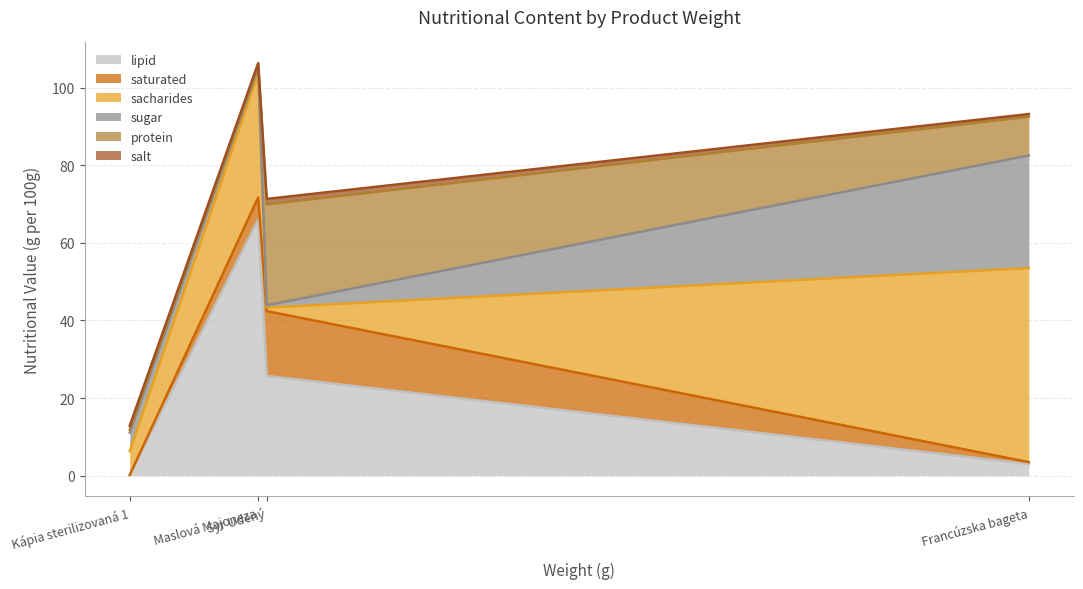

Which series has the widest spread of values?

lipid